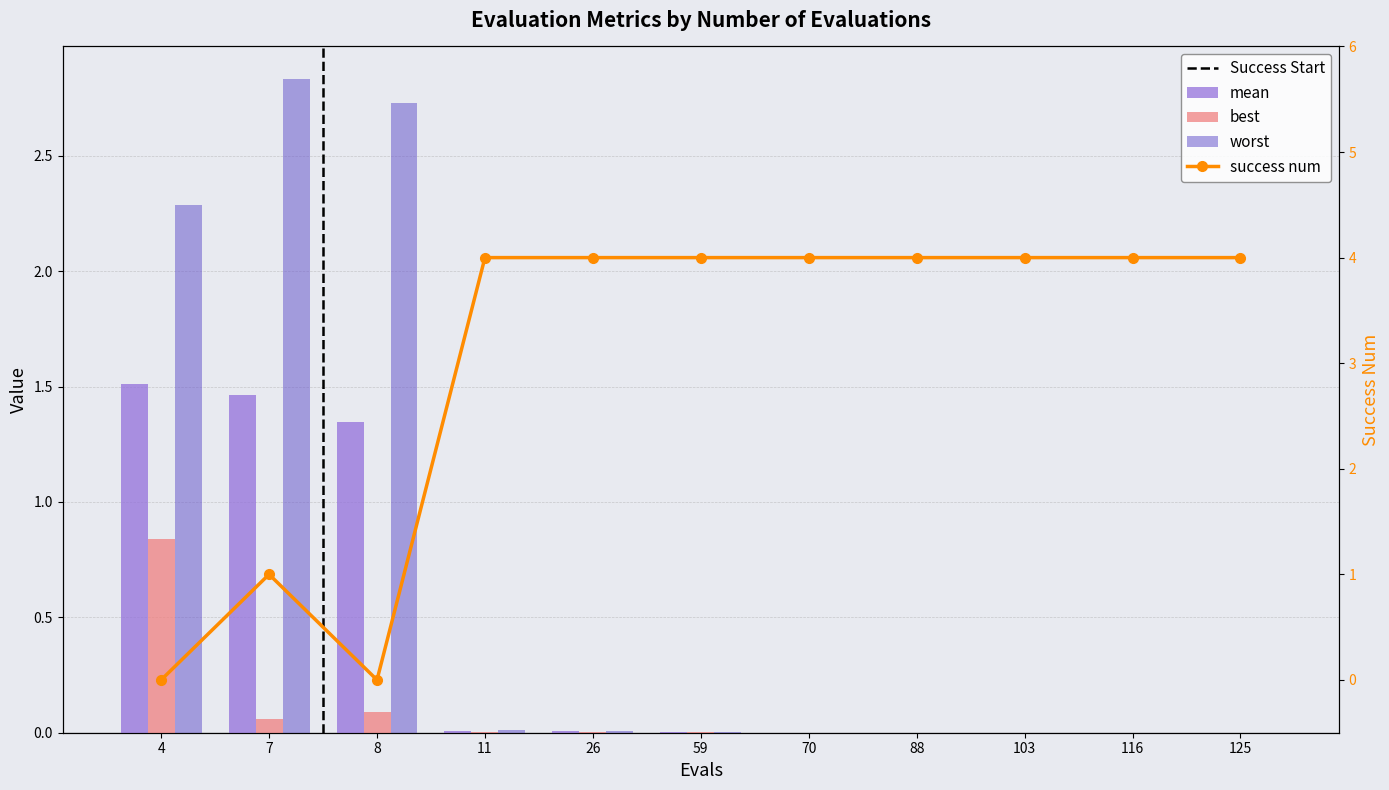

Reading left to right, what are all the values shown in this chart?

mean: 4=1.5	7=1.5	8=1.3	11=0.0	26=0.0	59=0.0	70=0.0	88=0.0	103=0.0	116=0.0	125=0.0
best: 4=0.8	7=0.1	8=0.1	11=0.0	26=0.0	59=0.0	70=0.0	88=0.0	103=0.0	116=0.0	125=0.0
worst: 4=2.3	7=2.8	8=2.7	11=0.0	26=0.0	59=0.0	70=0.0	88=0.0	103=0.0	116=0.0	125=0.0